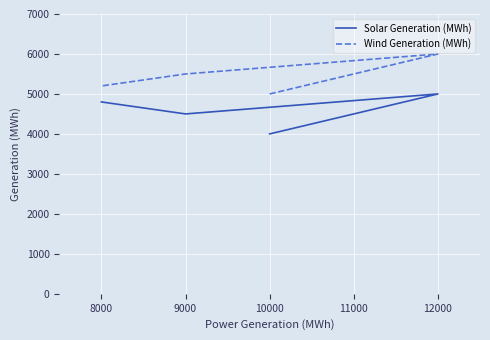

Between 10000 and 9000, which series saw the biggest shift?

Solar Generation (MWh)